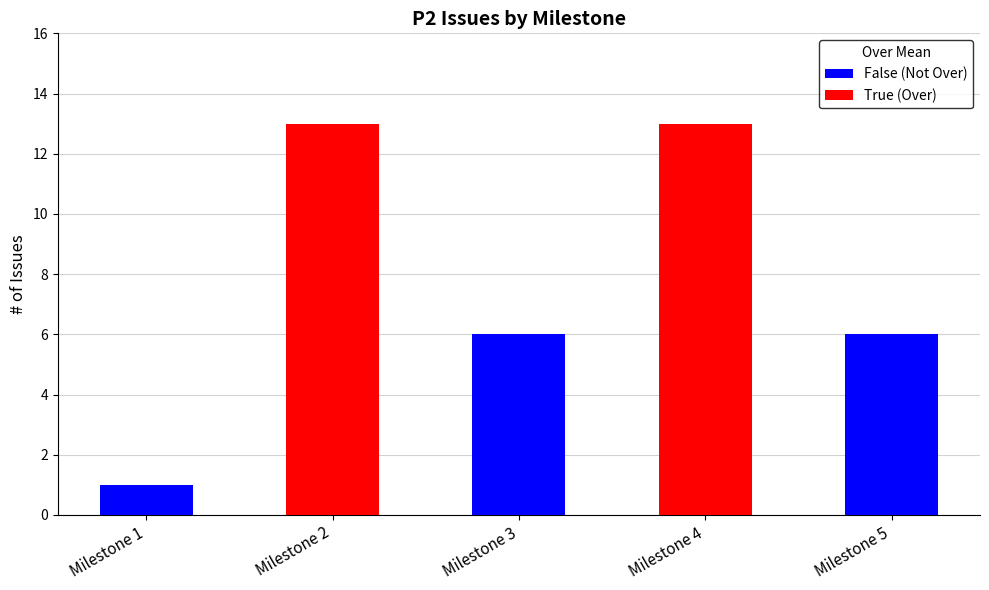

List the labels in order of value, smallest first.

Milestone 1, Milestone 3, Milestone 5, Milestone 2, Milestone 4